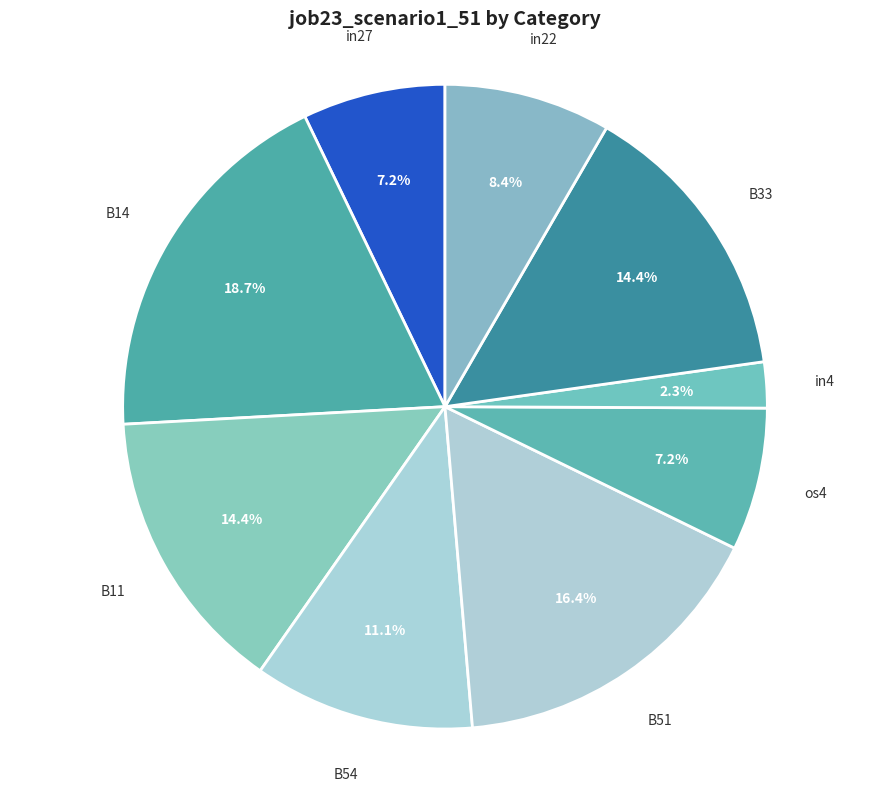

Count the number of slices in the pie.

9